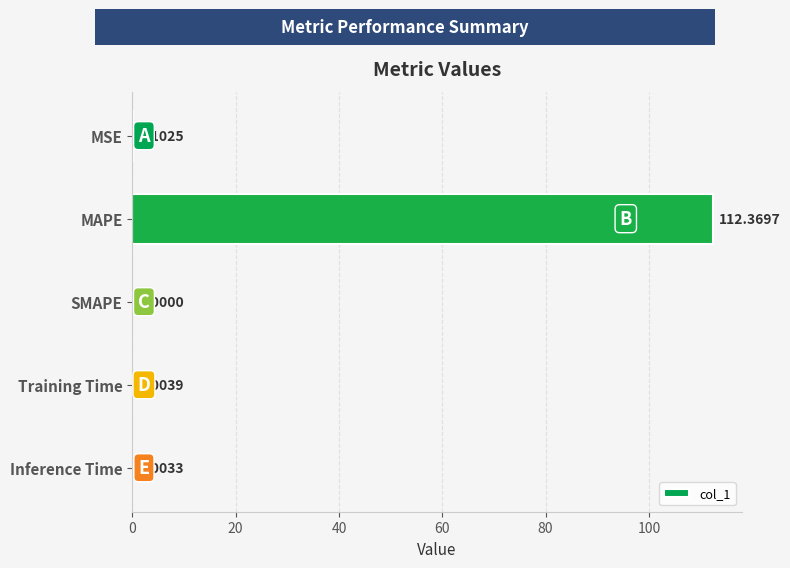

At which category does the chart reach its peak across all series?

MAPE